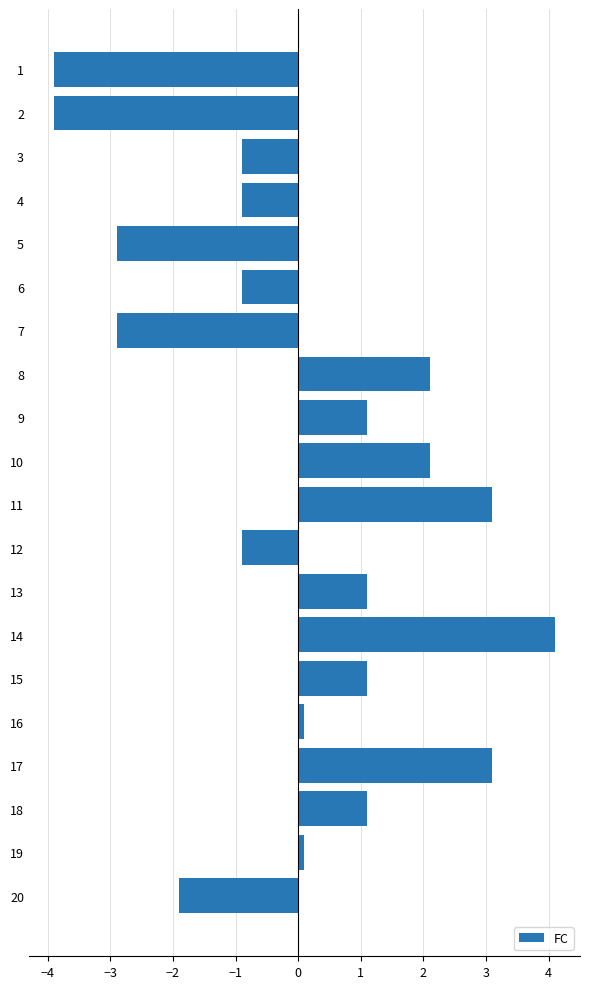

Is it true that the value at 7 is -2.9?

True